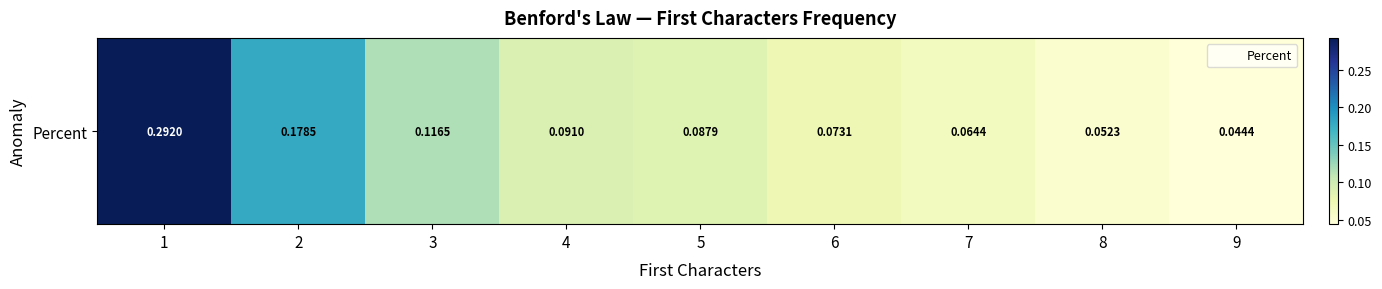

True or false: the data shows 0.3 at 1.

True